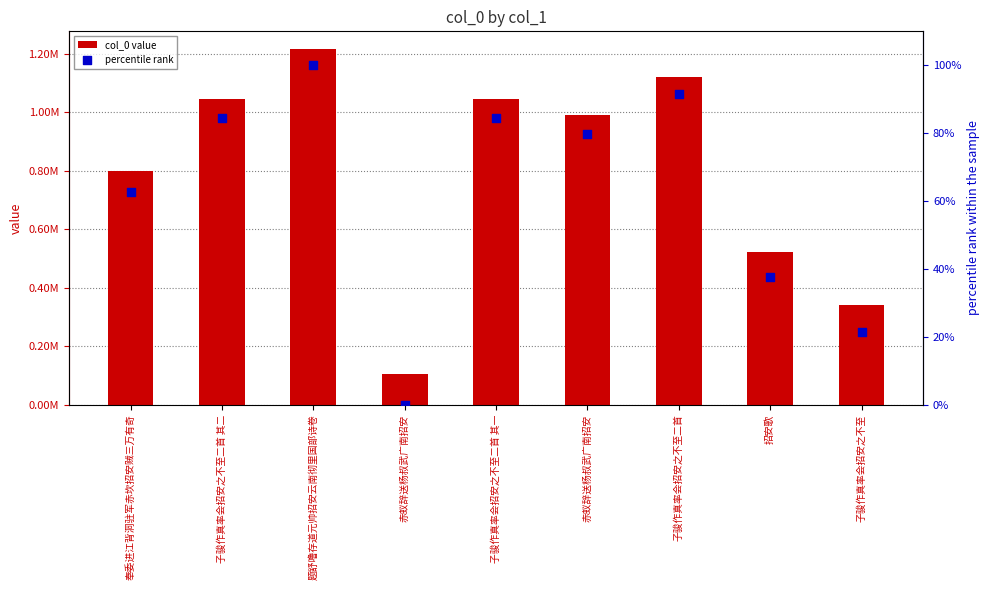

Which series reaches the minimum Y coordinate?

percentile rank